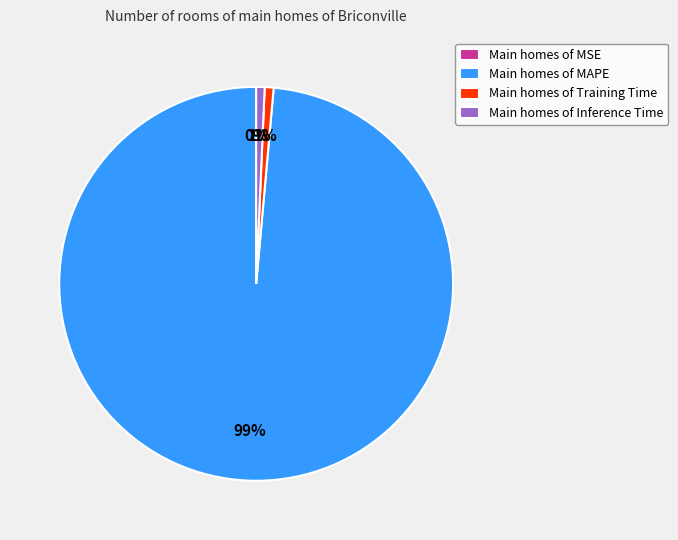

Between Main homes of MAPE and Main homes of Training Time, which is larger?

Main homes of MAPE